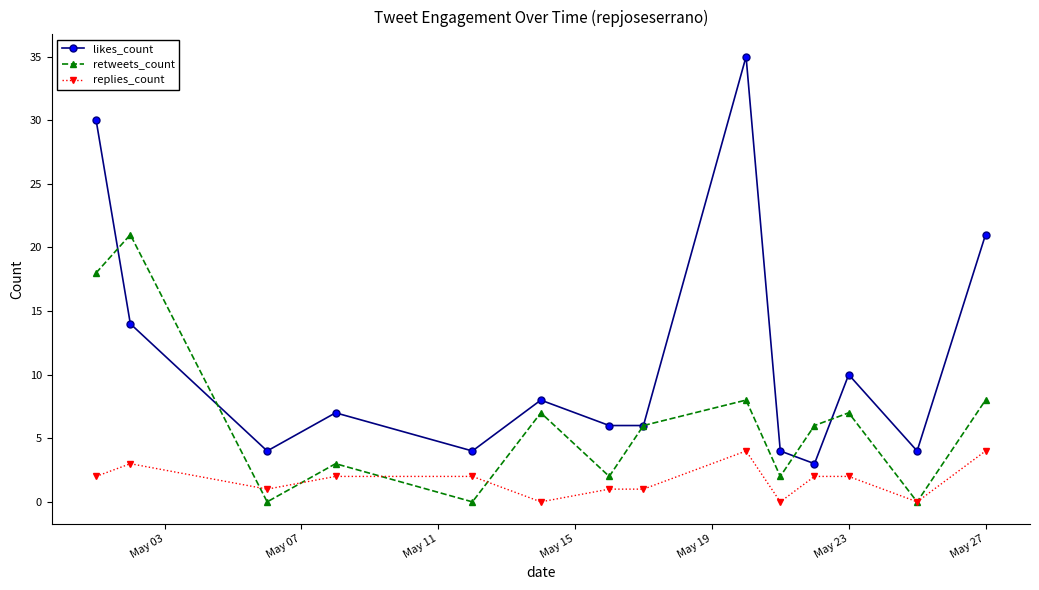

True or false: likes_count and replies_count intersect in this chart.

False